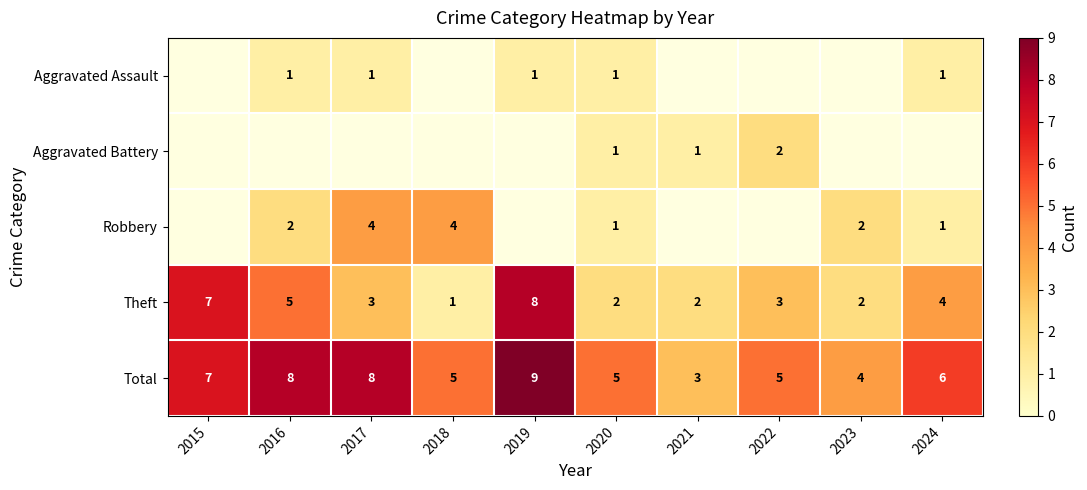

Is the value of Theft at 2022 greater than the value of Aggravated Assault at 2016?

Yes